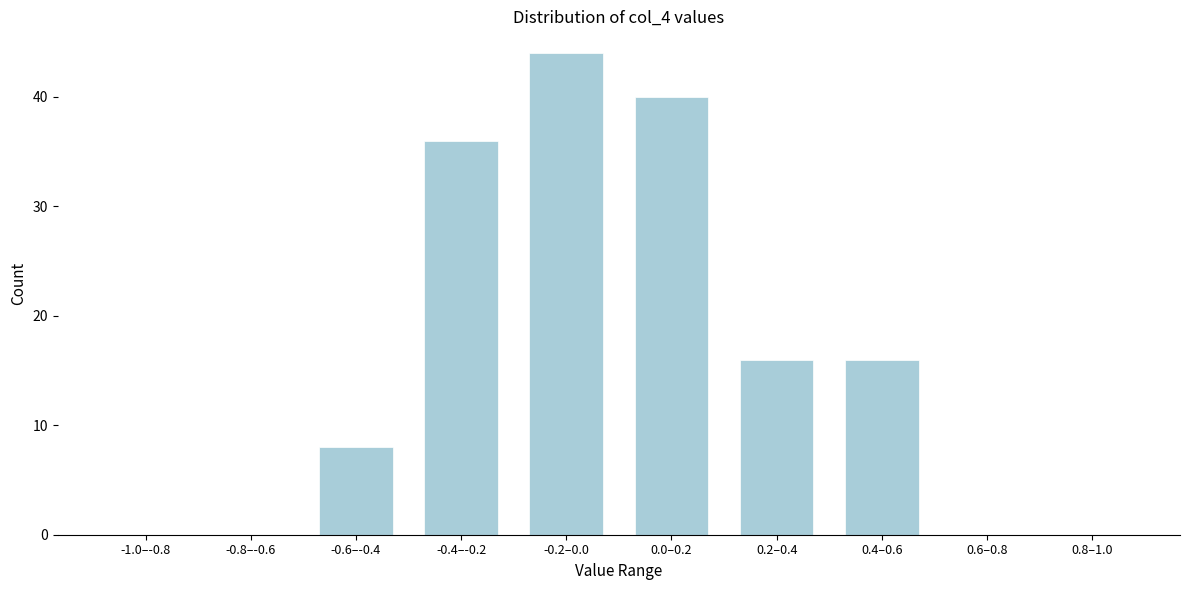

Reading right to left, transcribe all the data shown in this chart.

0.8–1.0=0	0.6–0.8=0	0.4–0.6=16	0.2–0.4=16	0.0–0.2=40	-0.2–0.0=44	-0.4–-0.2=36	-0.6–-0.4=8	-0.8–-0.6=0	-1.0–-0.8=0